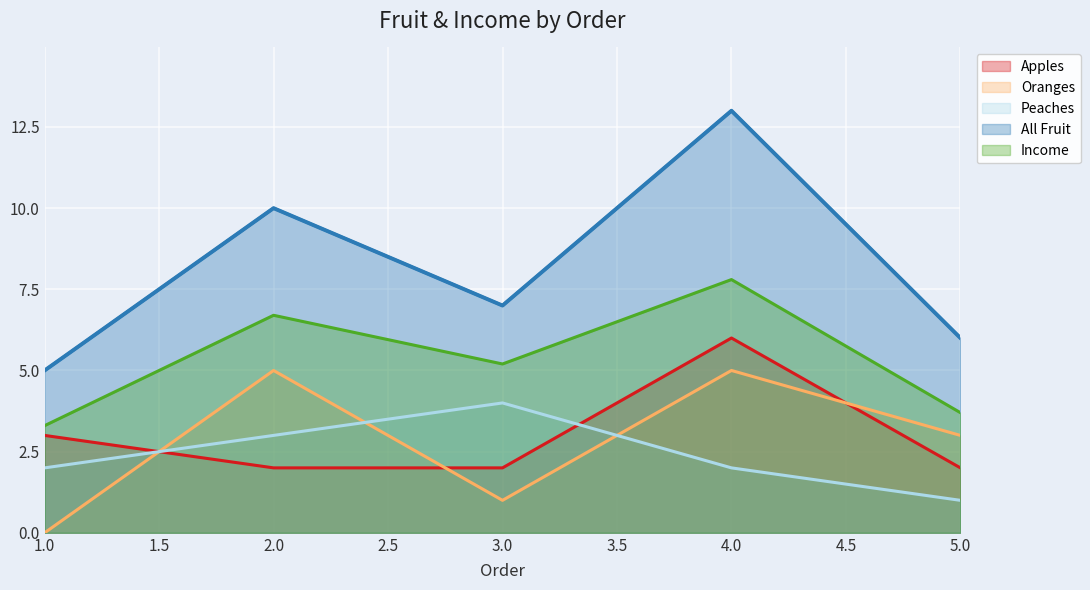

Which label corresponds to the largest value in the chart?

4.0